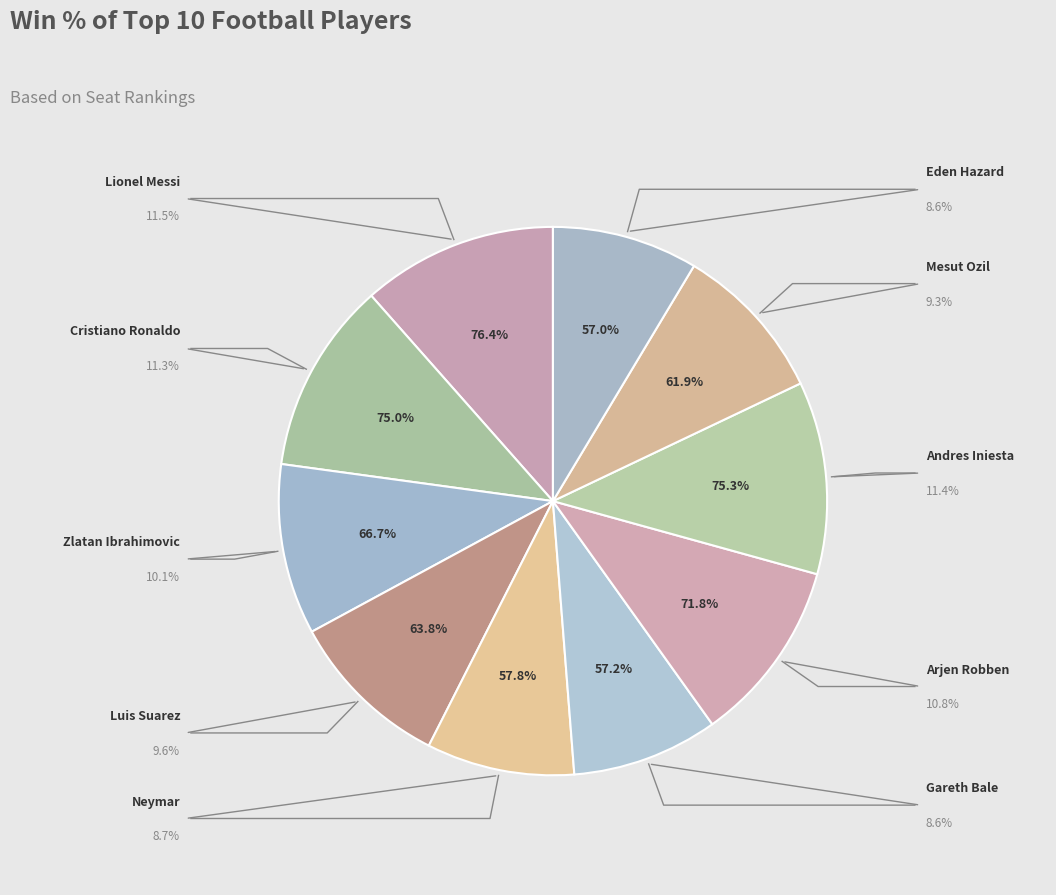

Is the sum of Andres Iniesta and Luis Suarez greater than half?

No